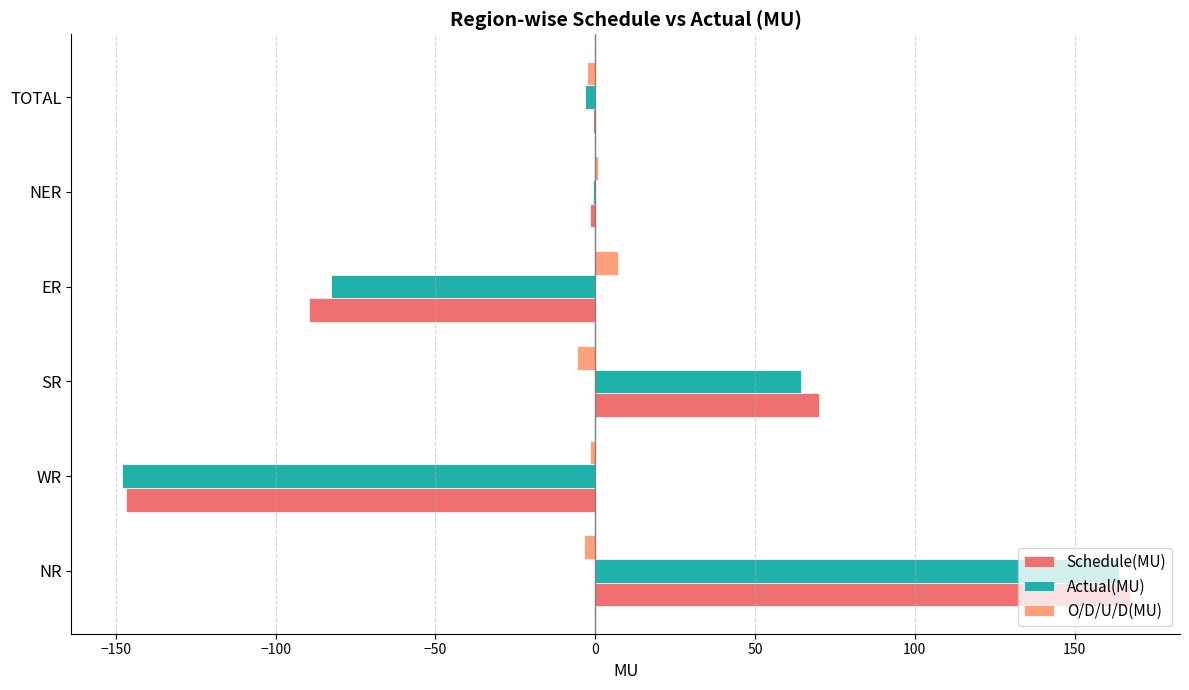

What is the sum of all Actual(MU) values?

-6.6